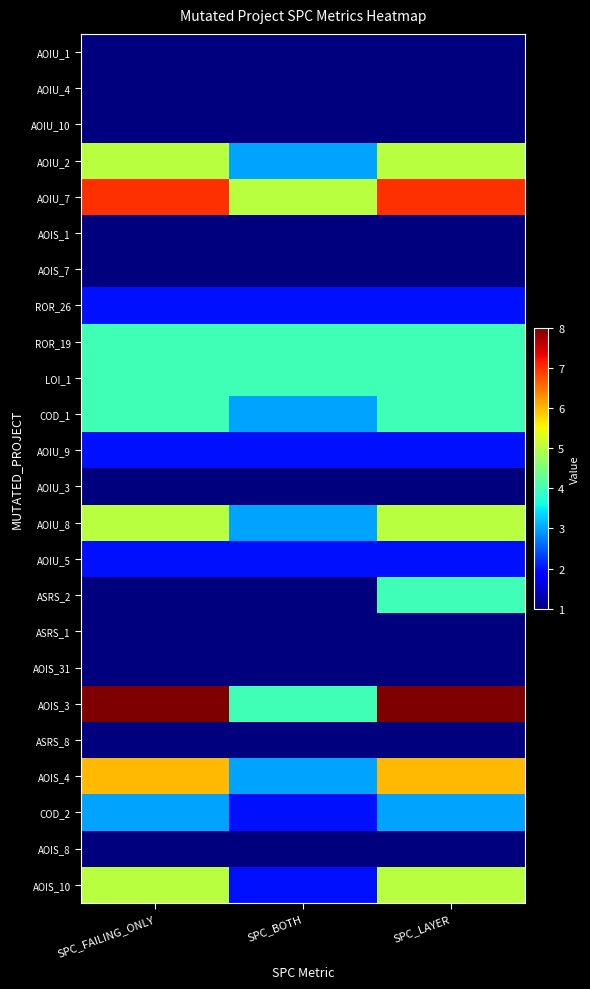

Which series changed the most between SPC_FAILING_ONLY and SPC_LAYER?

ASRS_2